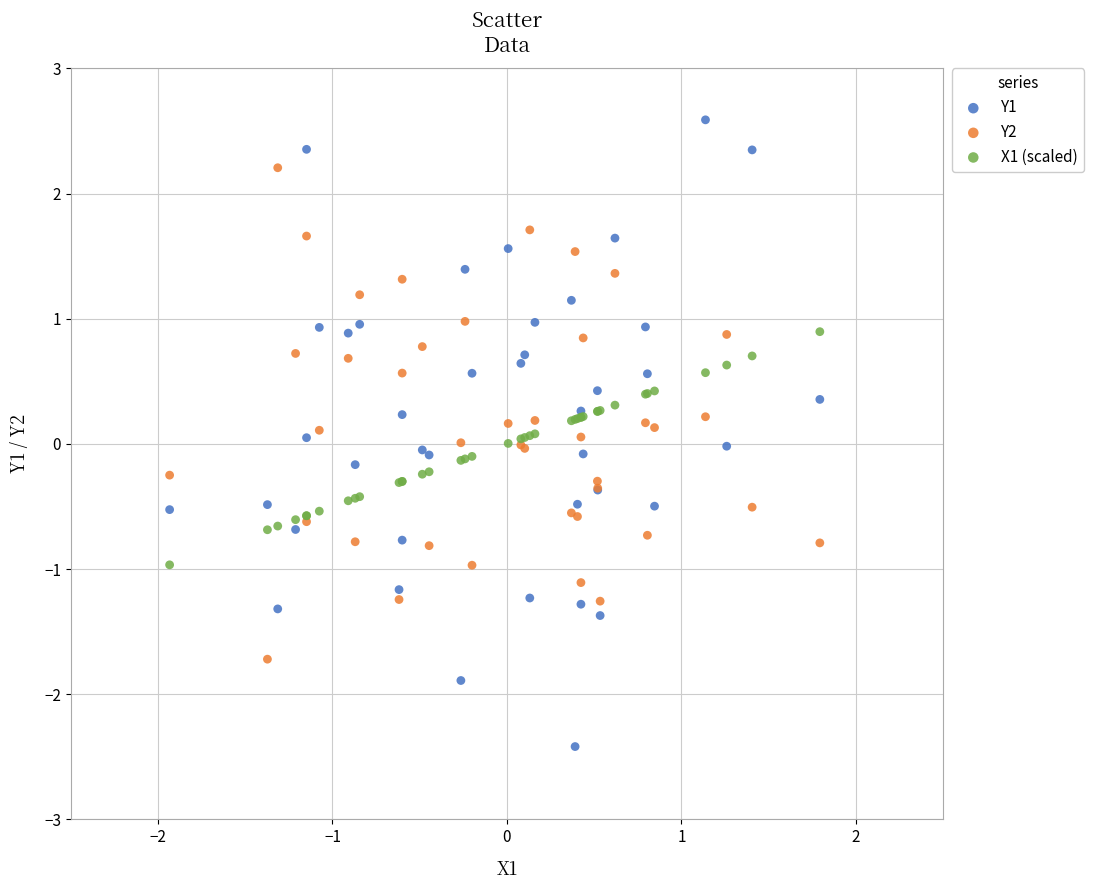

Which series contains the highest Y value?

Y1